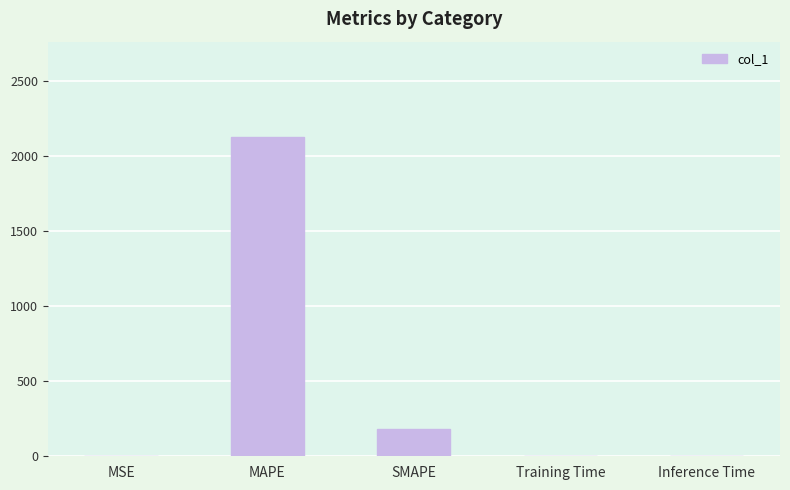

What is the sum of all values?

2305.5